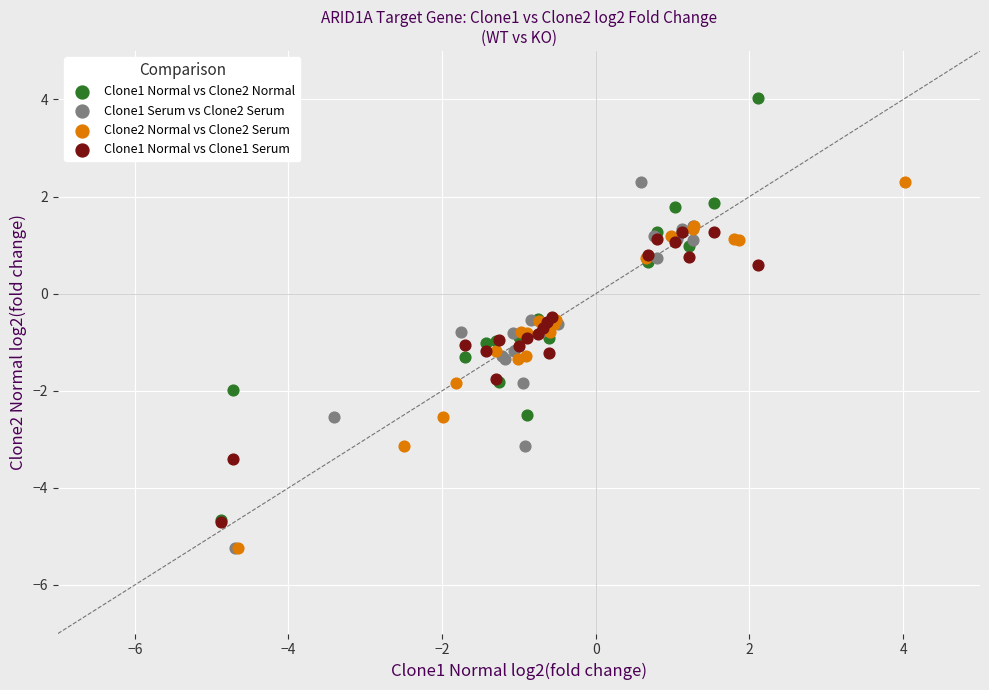

Which series has the widest spread of Y values?

Clone1 Normal vs Clone2 Normal